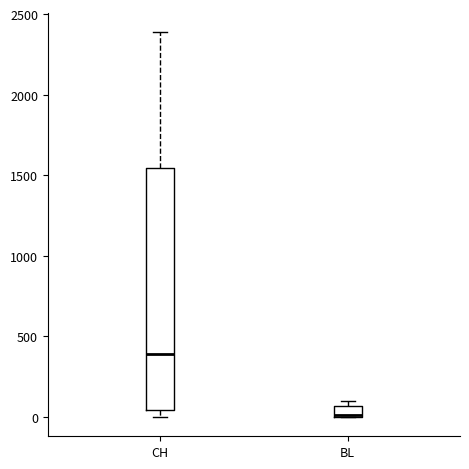

Which box's median line is the lowest?

BL